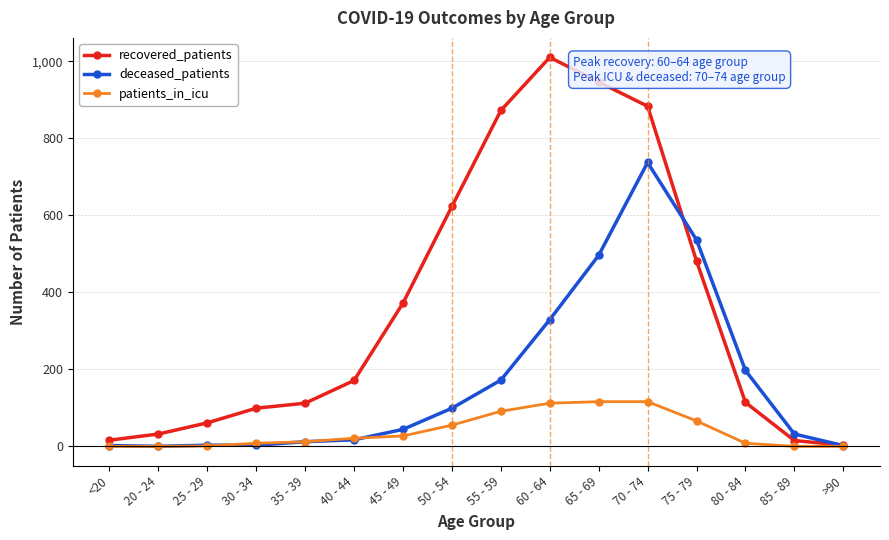

What is the total value across all series at 20 - 24?

32